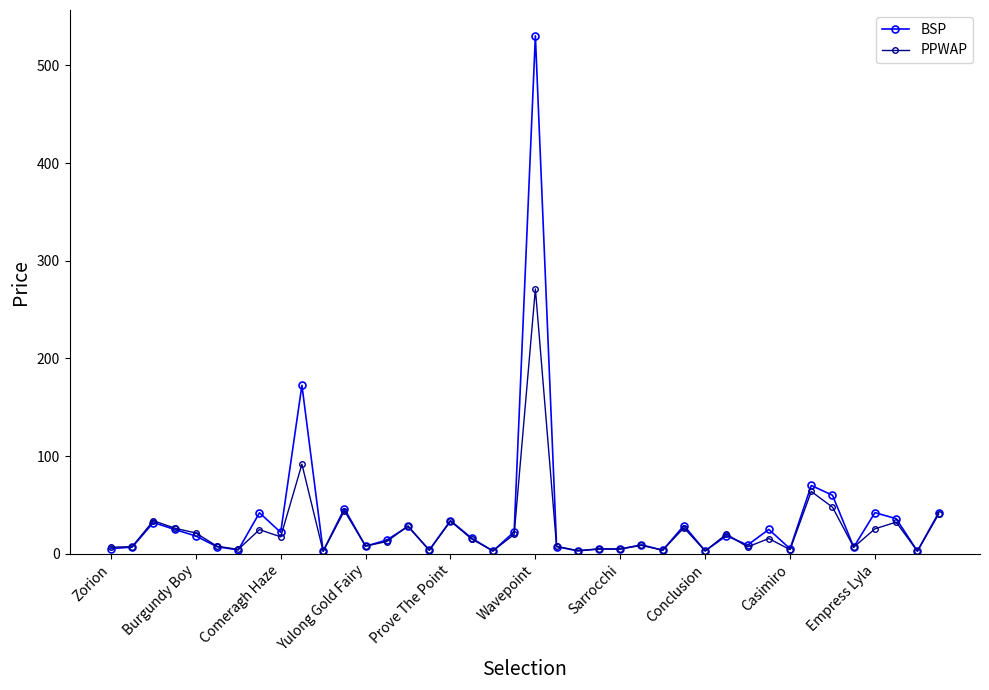

Which series has the widest spread of values?

BSP